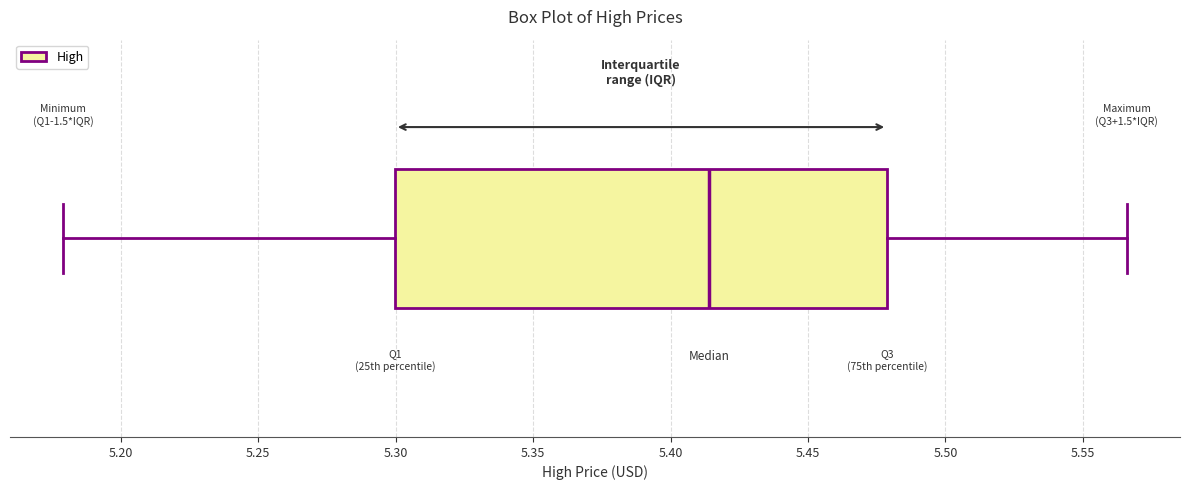

Read this box plot against the x-axis: the position of the median line, the range covered by the box, and the ends of both whiskers. The values are not printed on the chart, so give them approximately, as read against the axis.

median 5.415, box 5.300 to 5.480, whiskers 5.180 to 5.565